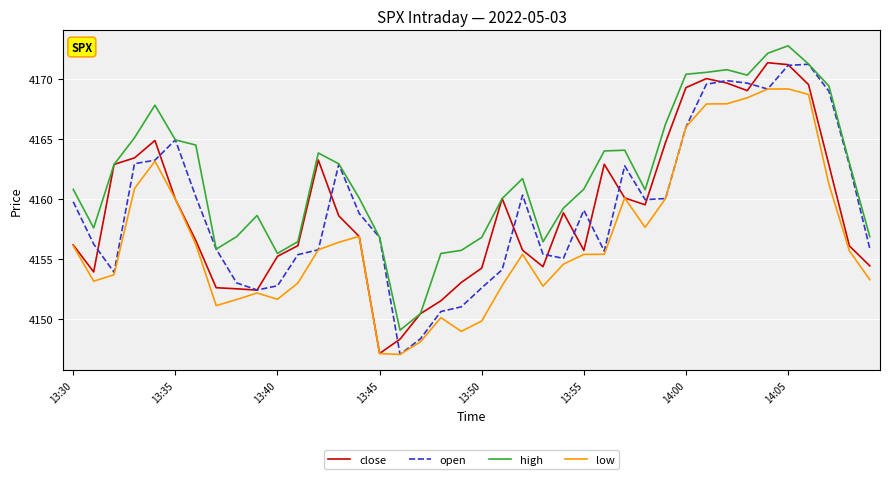

What is the smallest value displayed?

4147.1